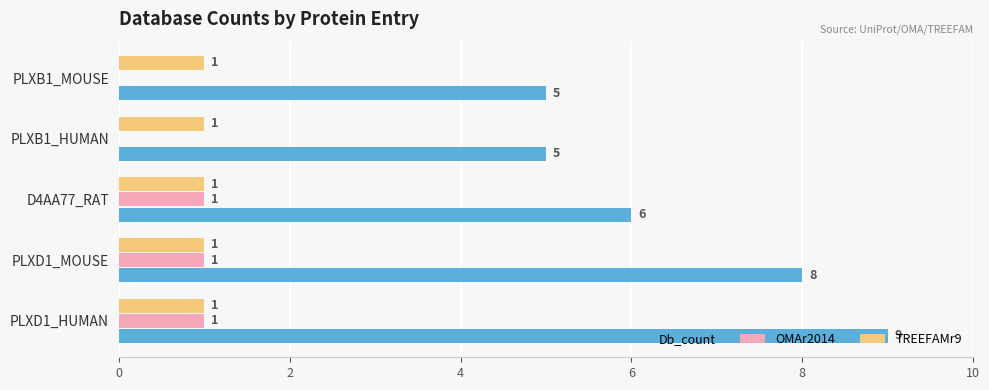

Between PLXD1_HUMAN and PLXB1_MOUSE, which series saw the biggest shift?

Db_count